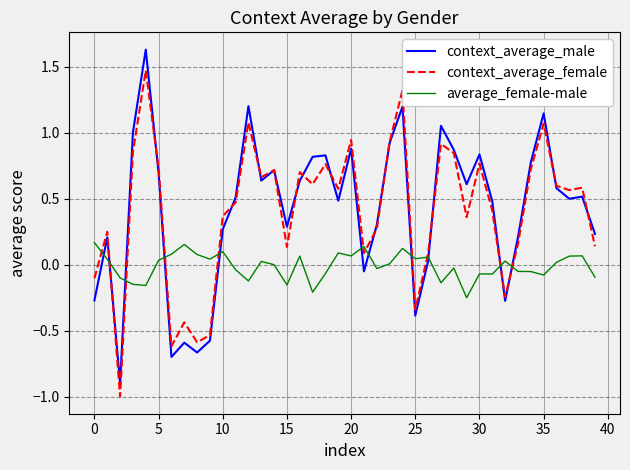

True or false: context_average_male has more than 2 interior local peaks.

True